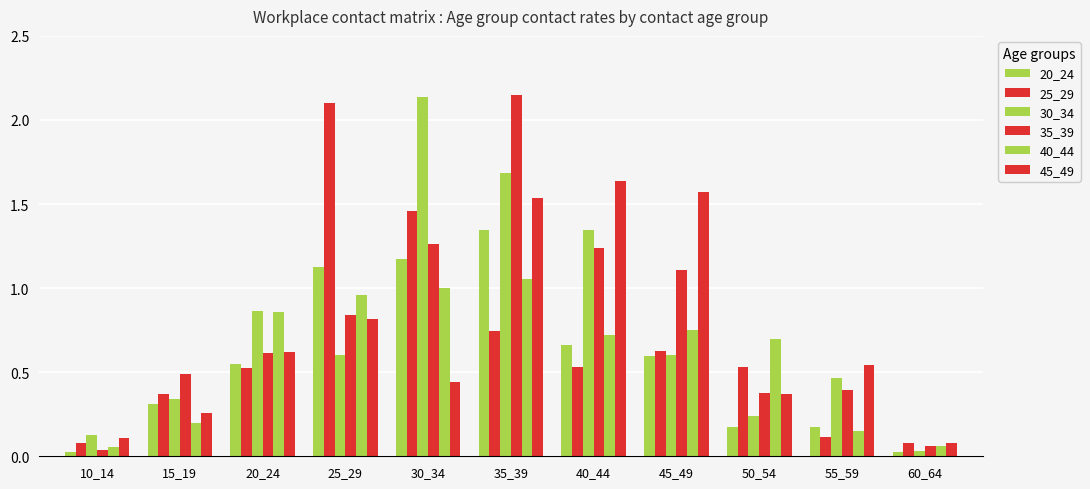

What is the value of the 30_34 bar at the 3rd from the left?

0.9